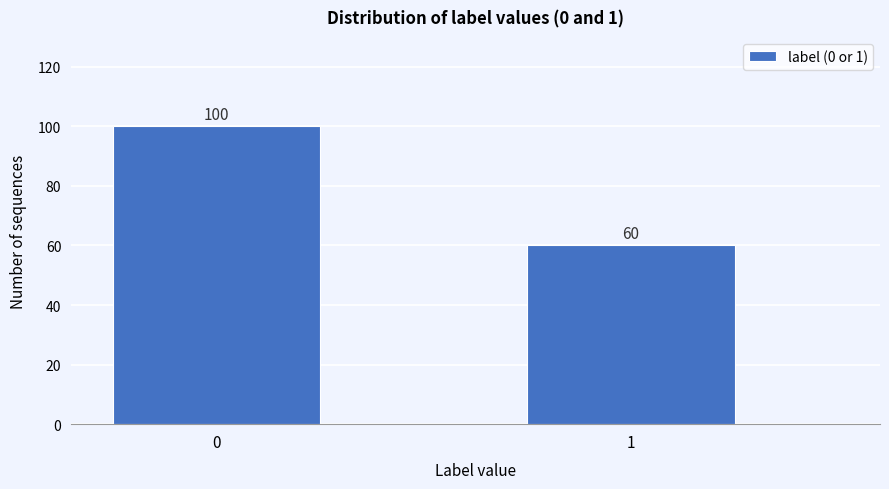

Reading left to right, extract all data points from this chart.

100	60